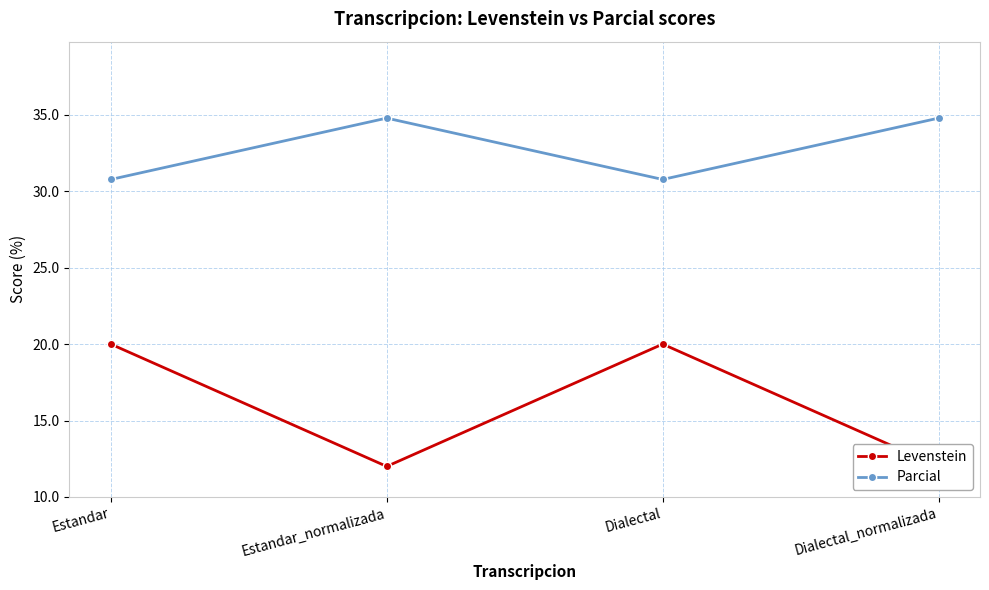

What is the maximum value for Levenstein?

20.0